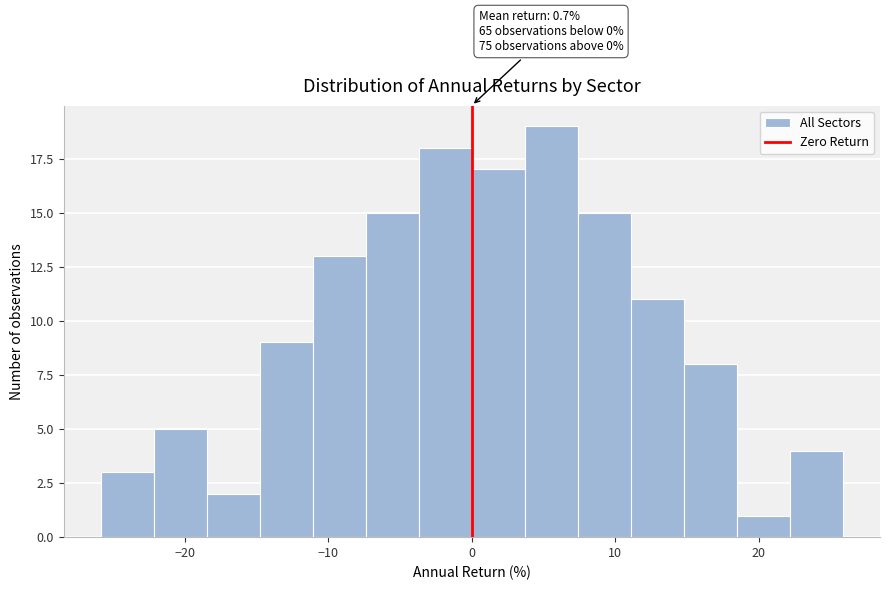

Read against the x-axis, roughly where is the centre of the tallest bar?

6